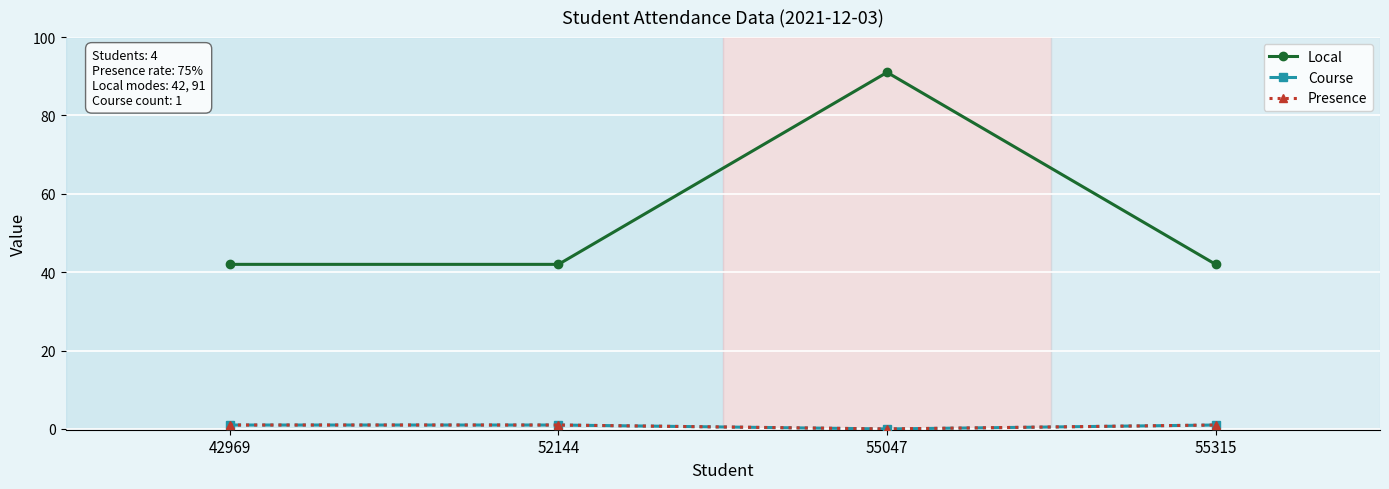

At which category is the sum across all series the highest?

55047